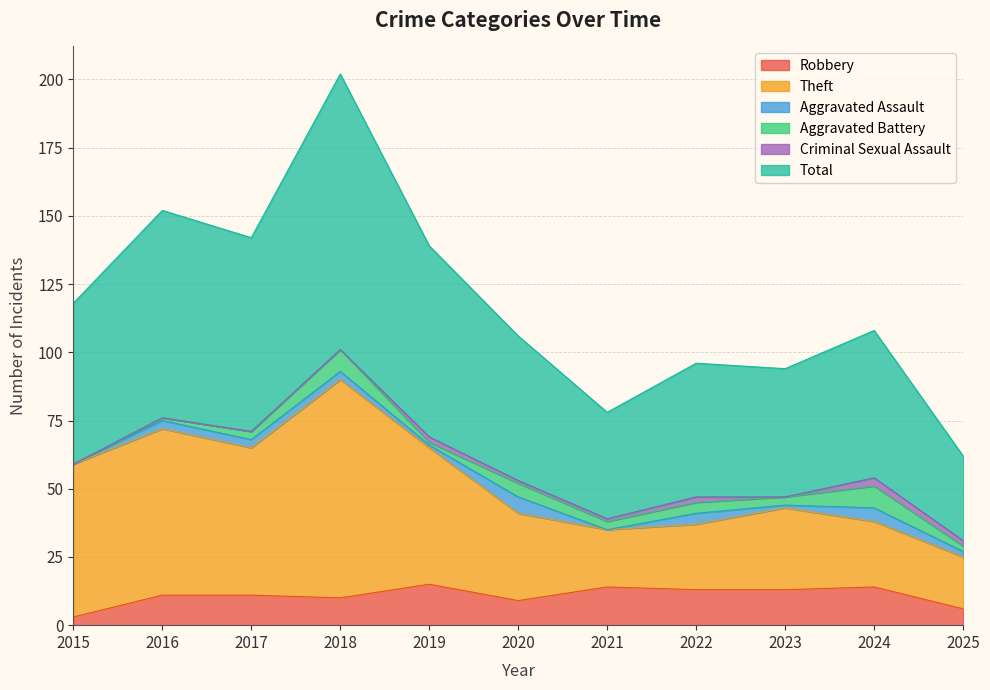

True or false: Robbery and Theft cross at least once.

False